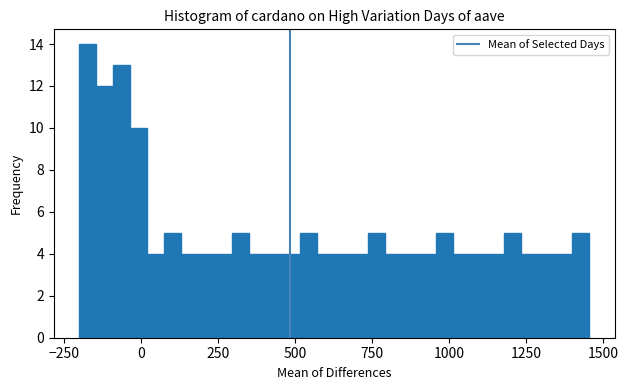

Around what value on the x-axis is the tallest bar? Give the approximate position of its centre, as read against the axis.

-150